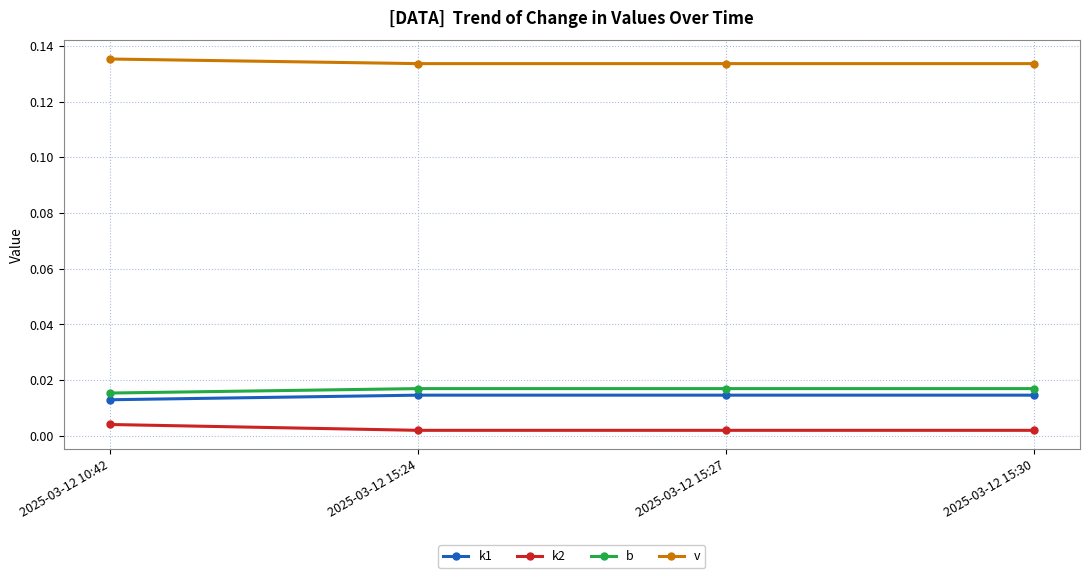

Count the b values in the range 0 to 1.

4